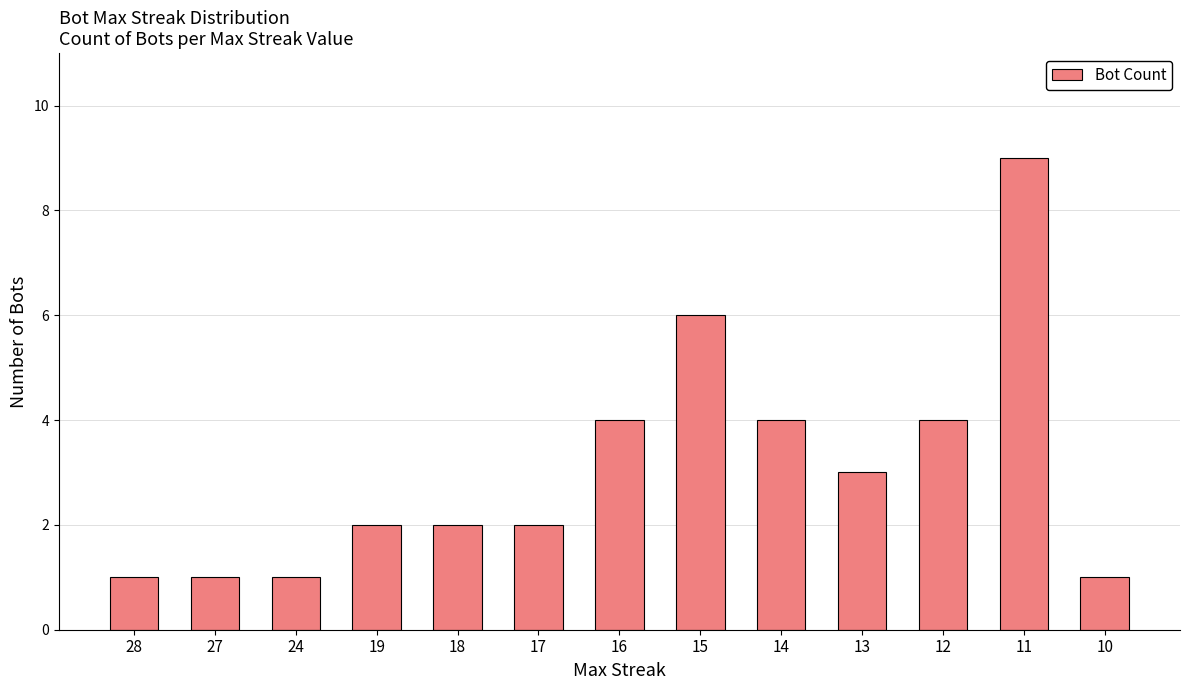

The value at 16 is 4. True or false?

True